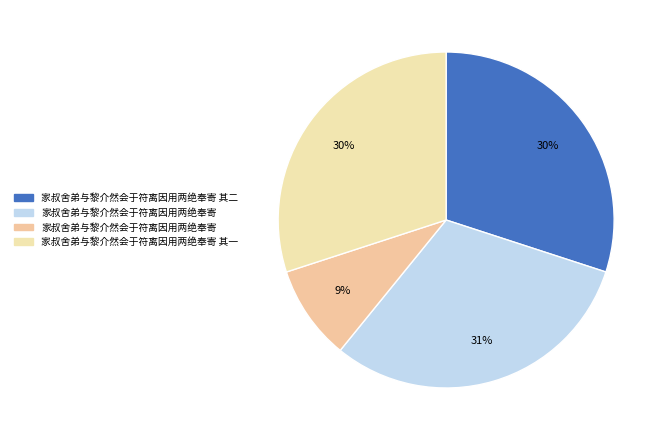

How many segments does this pie chart have?

4